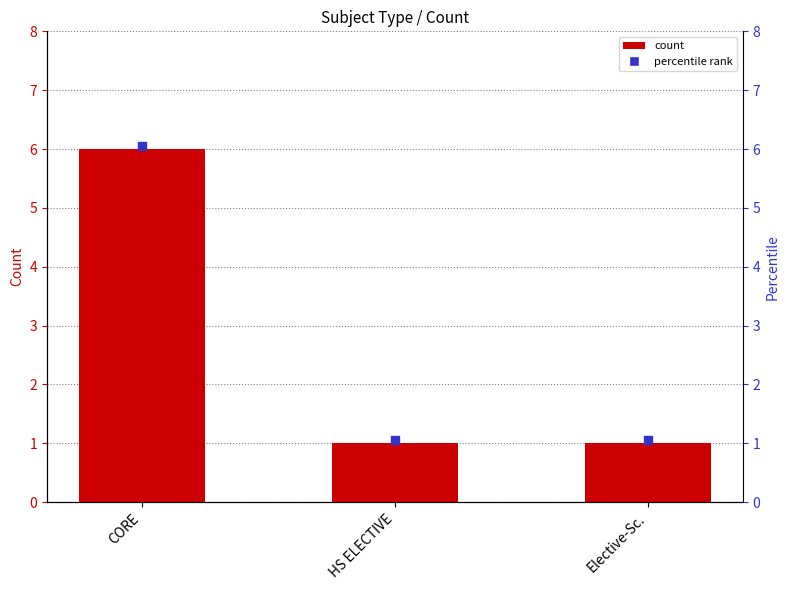

Which has a higher value, Elective-Sc. or CORE?

CORE